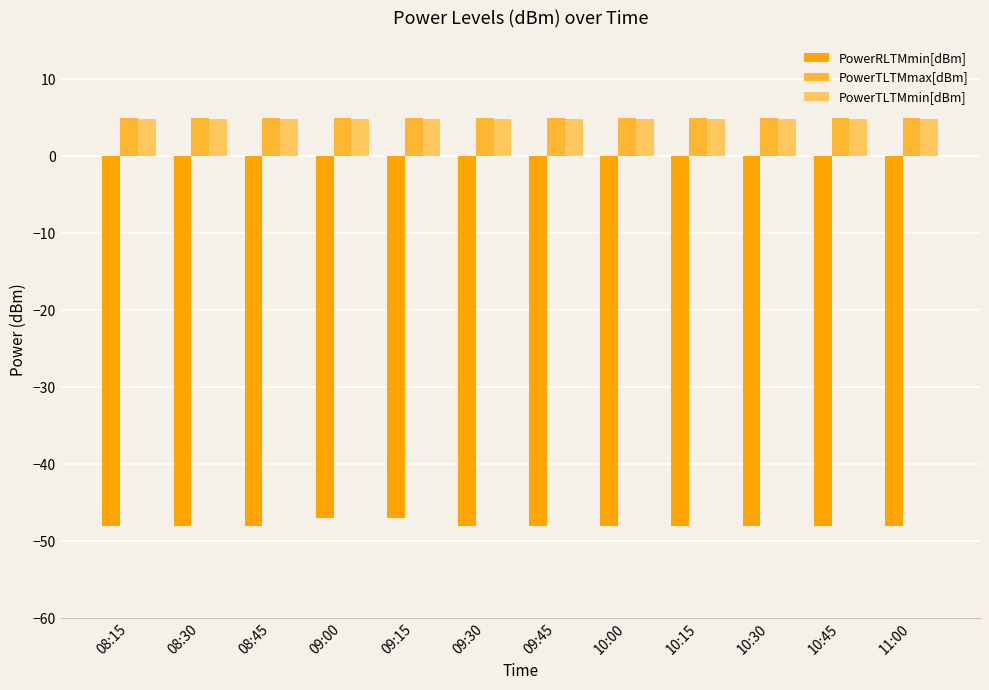

What is the value of the PowerTLTMmin[dBm] bar at the 6th from the left?

4.8